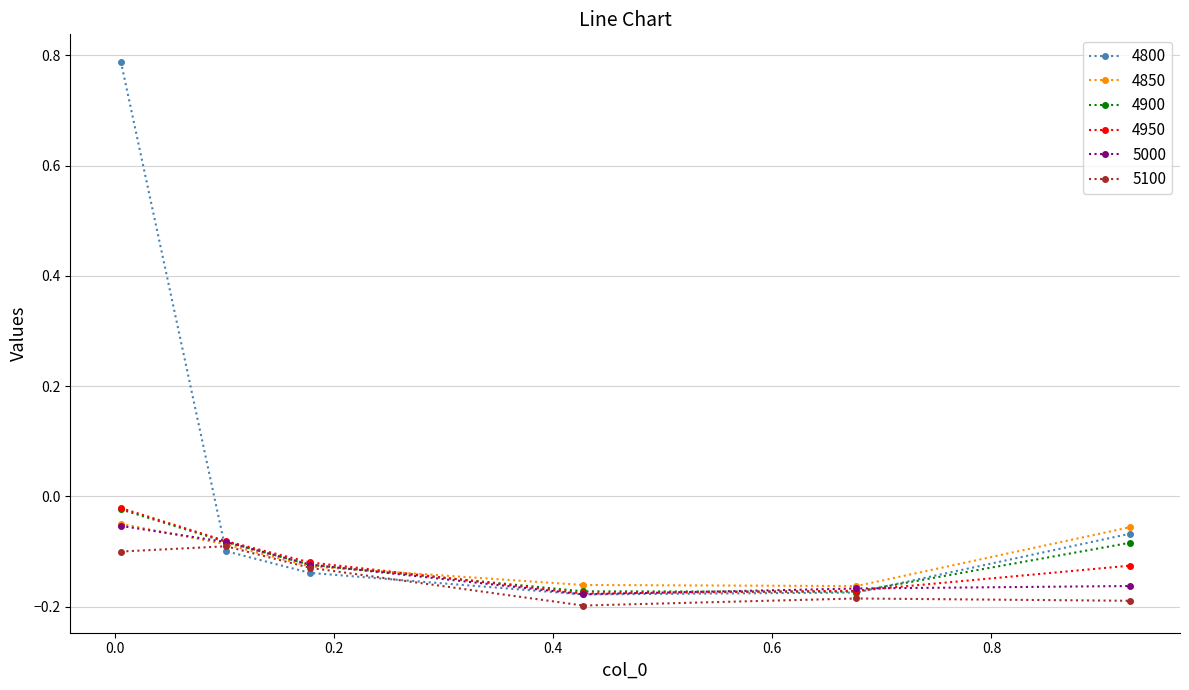

Which series has the largest total across all categories?

4800